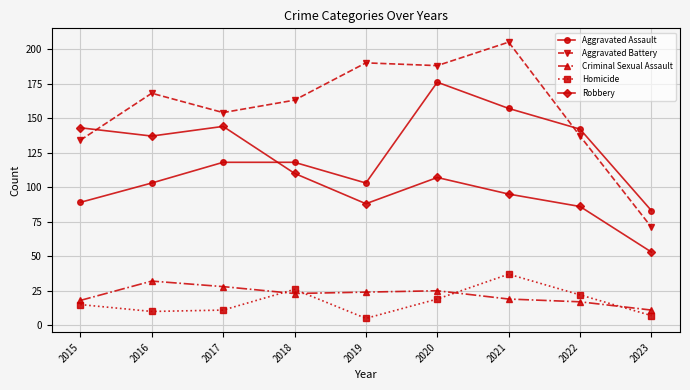

What is the sum of all Aggravated Assault values?

1089